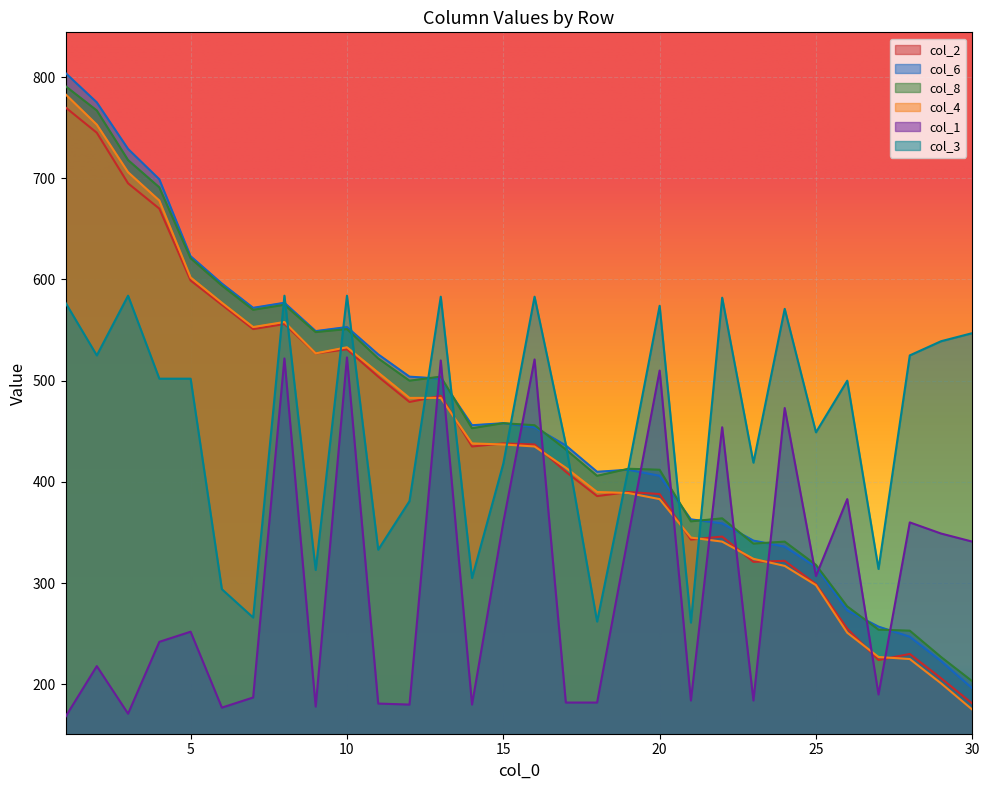

What are all the series names shown in the legend?

col_2, col_6, col_8, col_4, col_1, col_3